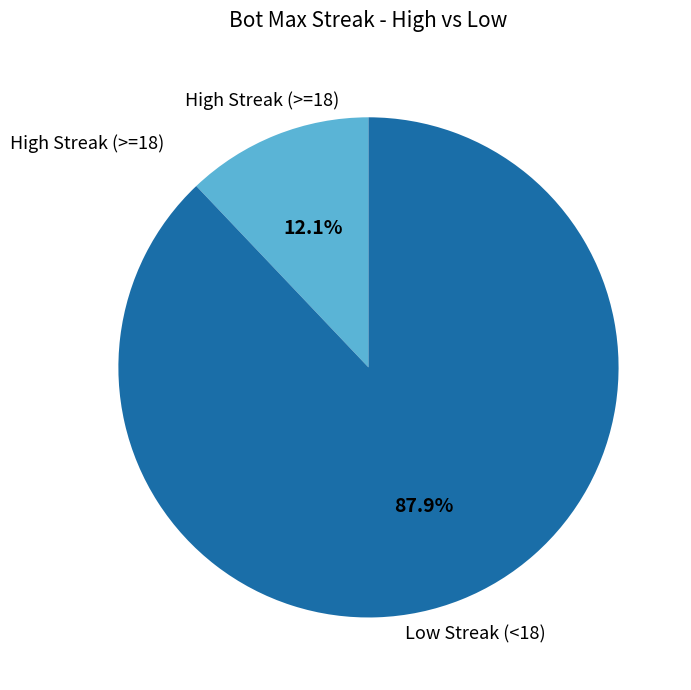

Does any single category account for the majority?

Yes